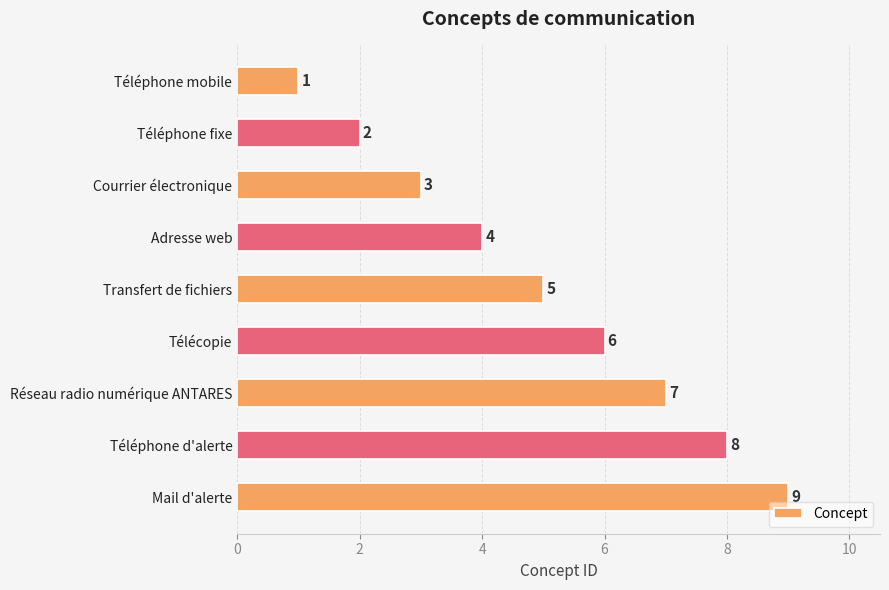

At which label is the value closest to 5?

Transfert de fichiers